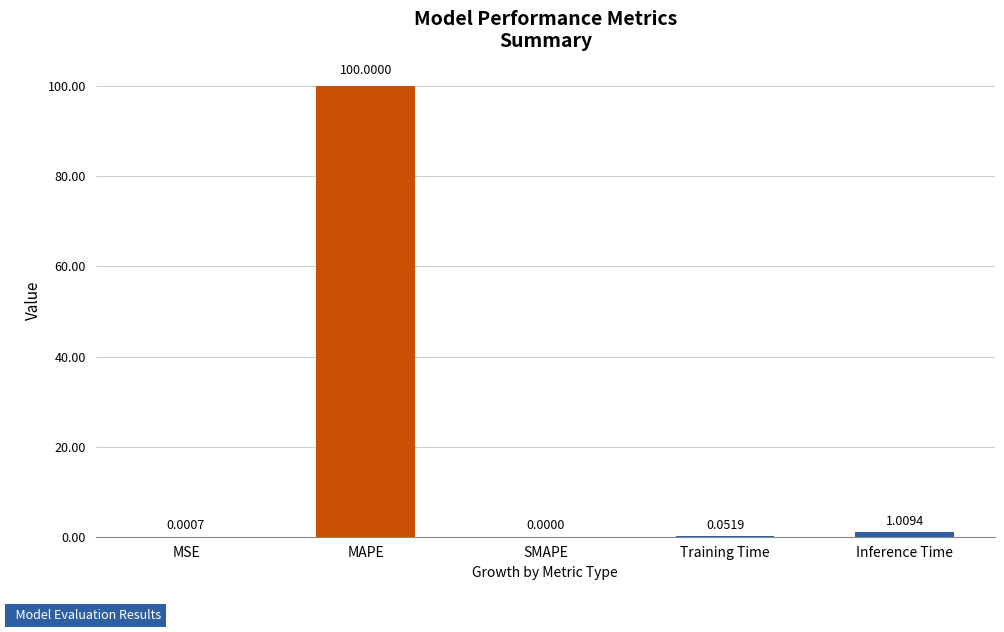

Which category has the highest value across all series?

MAPE